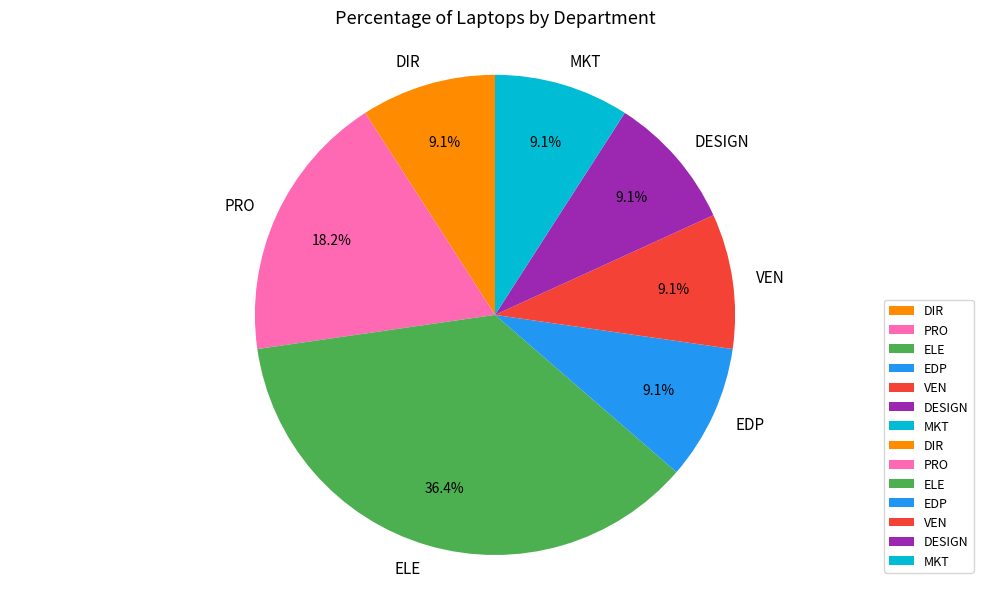

Is MKT the majority of the pie?

No